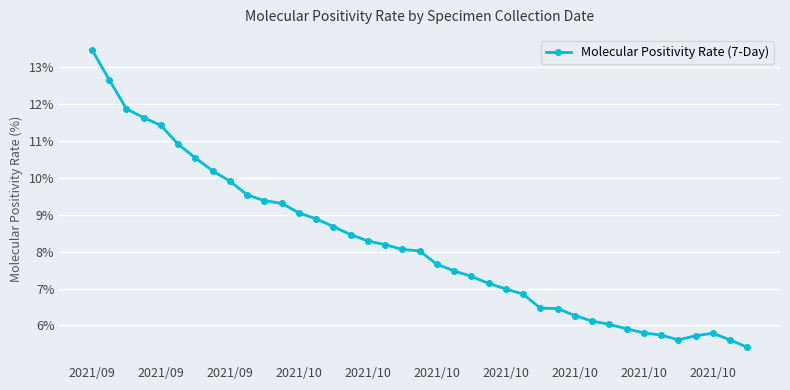

What is the smallest value displayed?

5.4